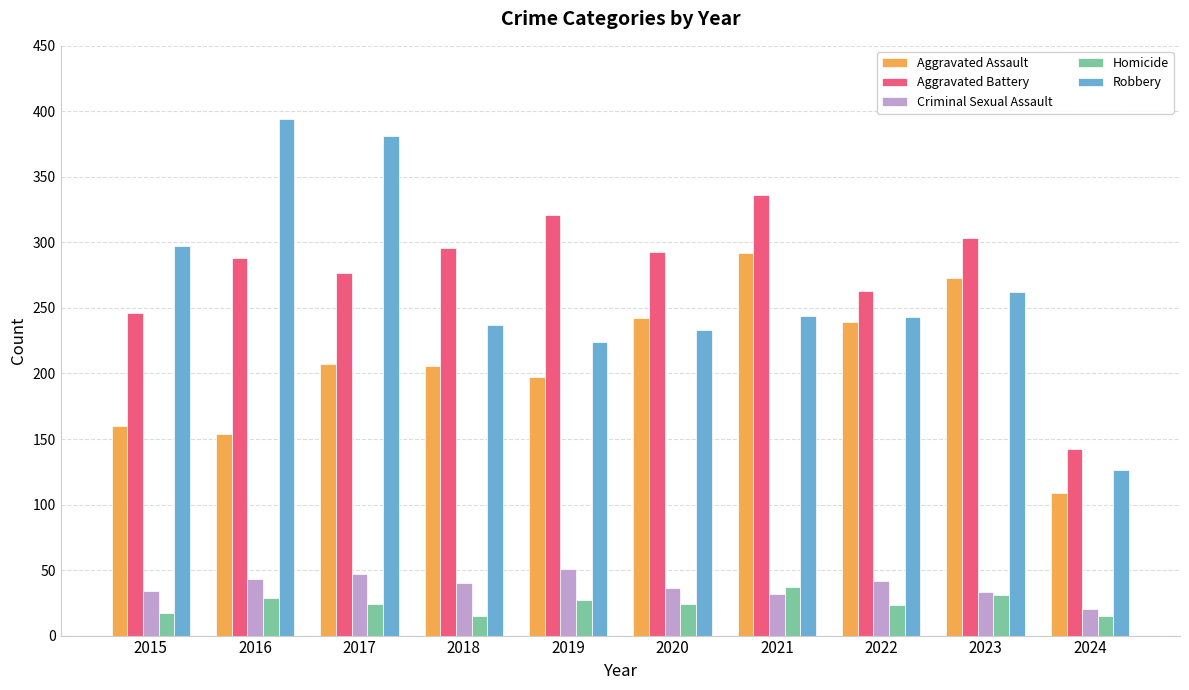

At which label is Robbery closest to 260?

2023